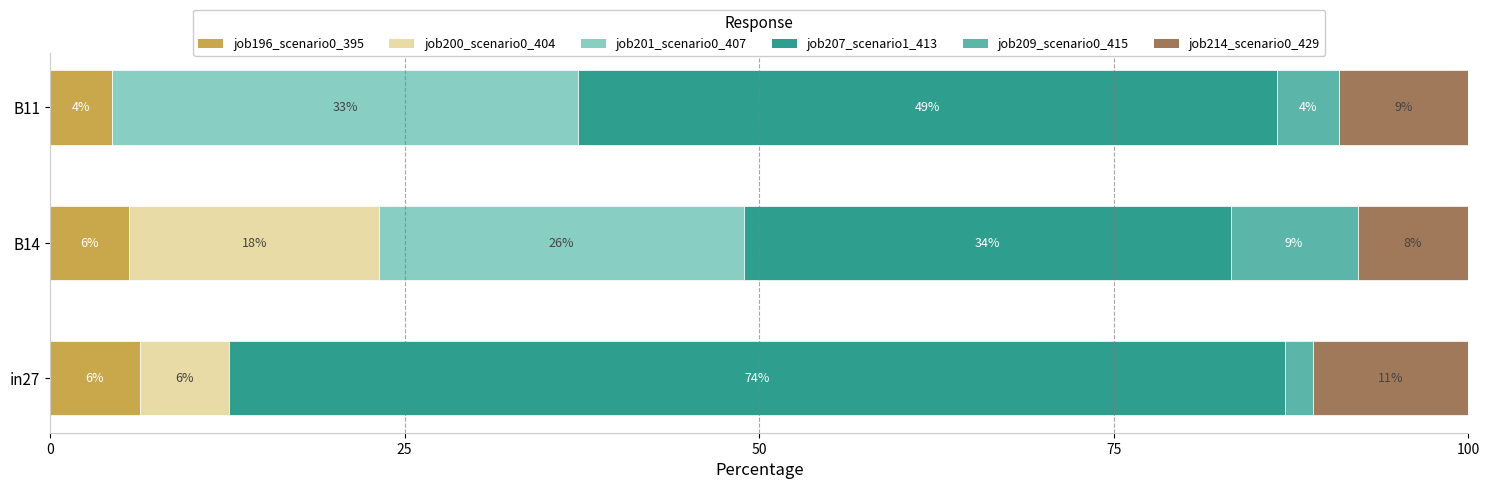

What are all the series names shown in the legend?

job196_scenario0_395, job200_scenario0_404, job201_scenario0_407, job207_scenario1_413, job209_scenario0_415, job214_scenario0_429